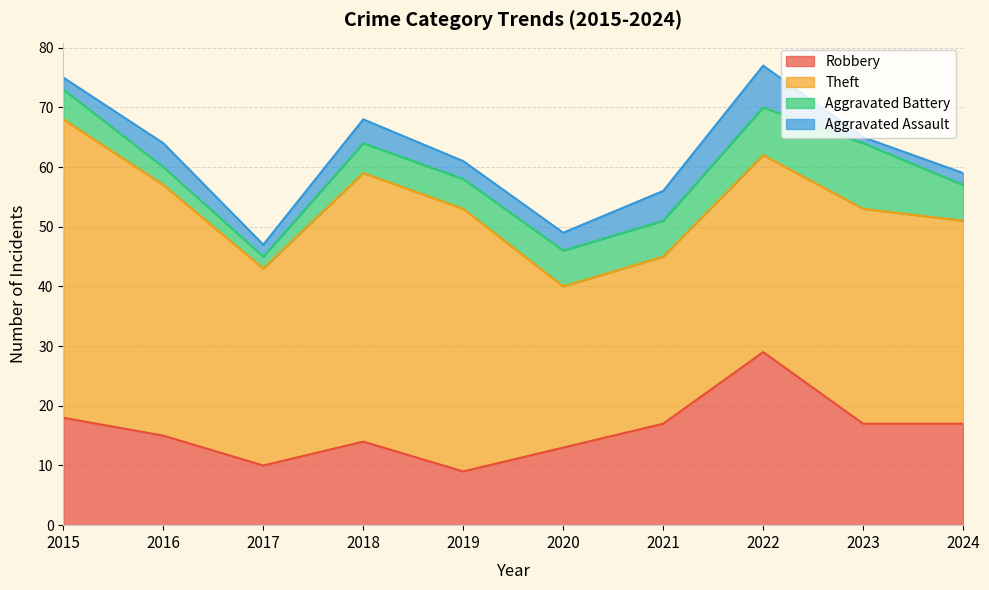

Which series has the largest total across all categories?

Theft